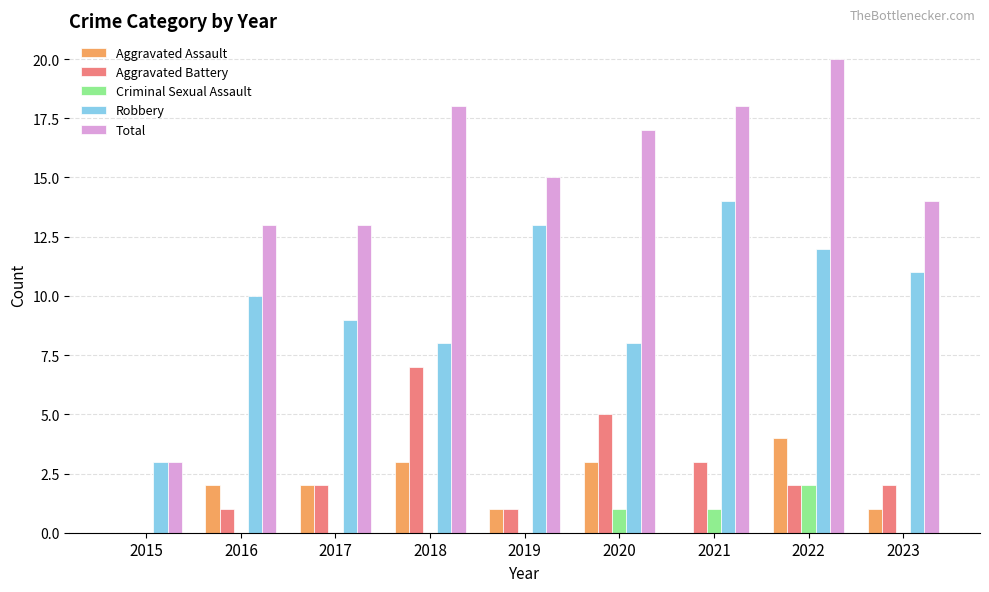

How many groups of bars are there?

9